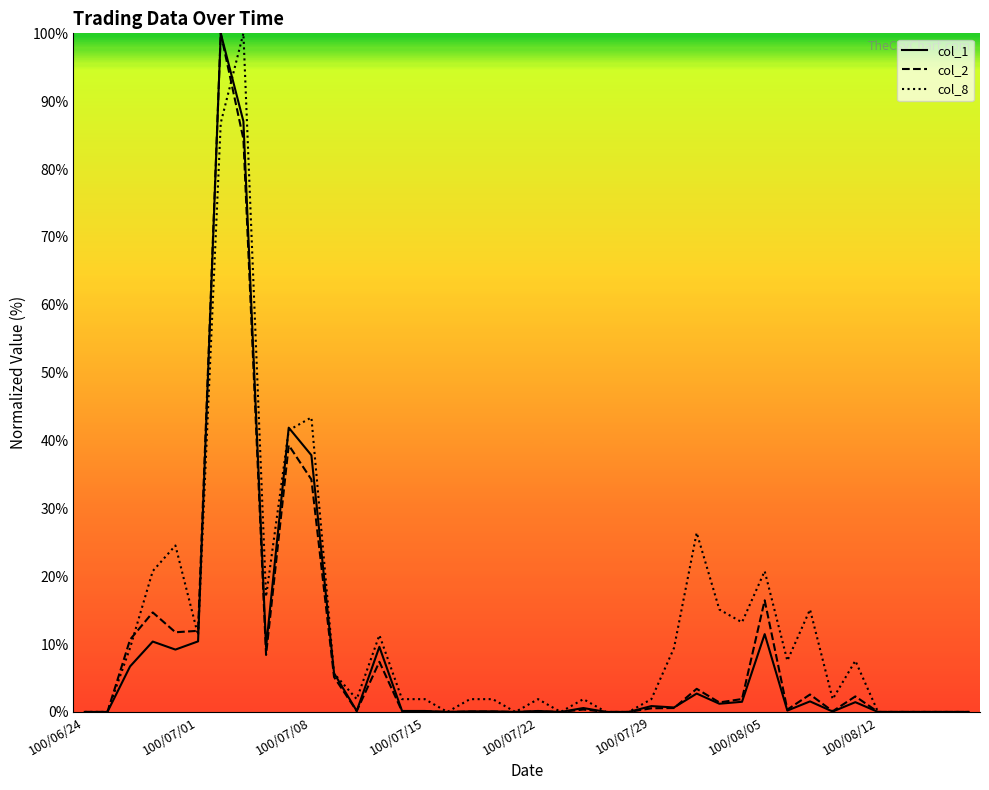

What is the maximum value shown in the chart?

100.0